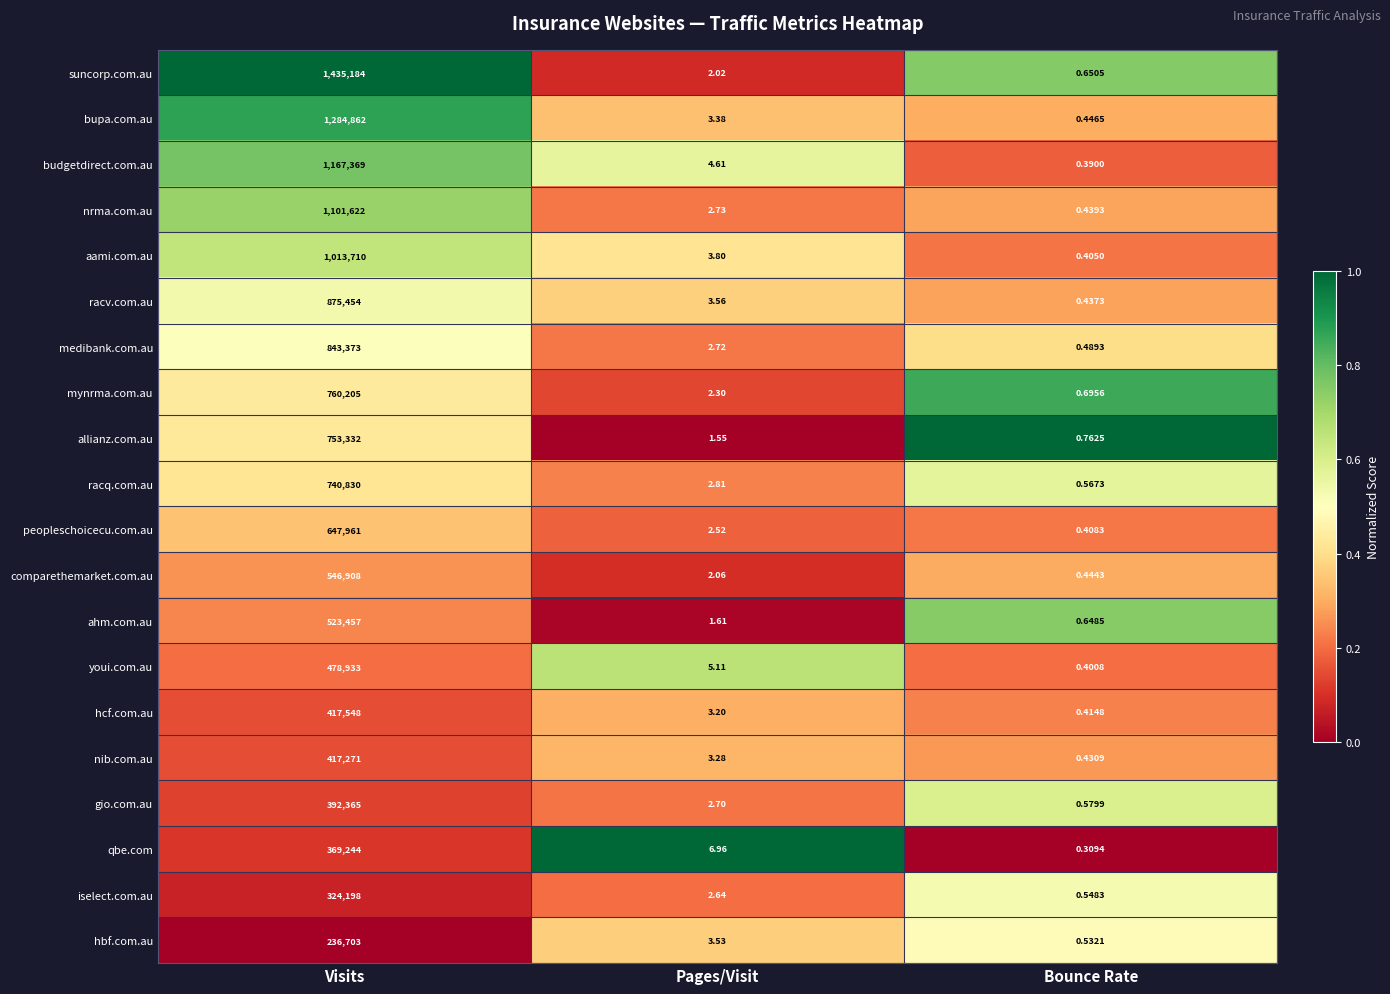

Between Visits and Bounce Rate, which series saw the biggest shift?

suncorp.com.au